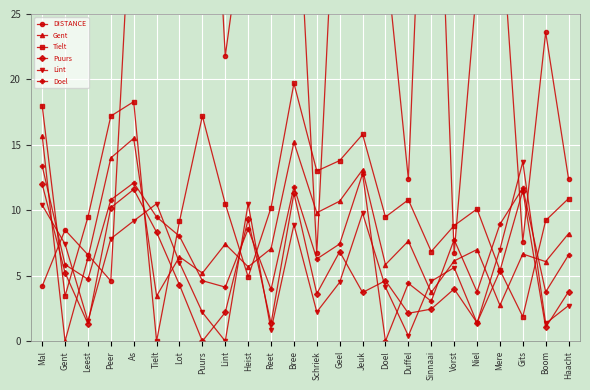

Where is Gent nearest to the value 7?

Niel